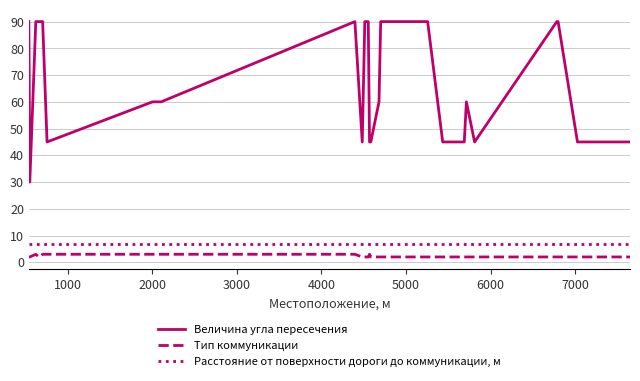

Which series has the widest spread of values?

Величина угла пересечения